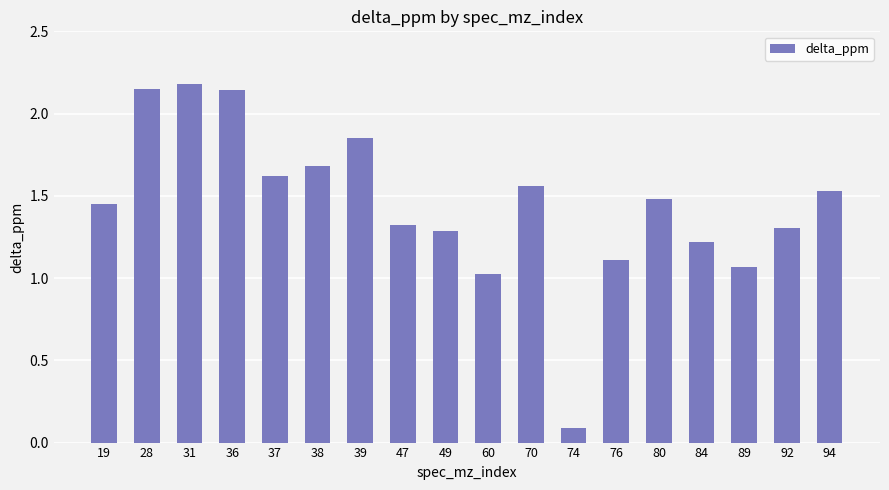

What value does the data have at 47?

1.3